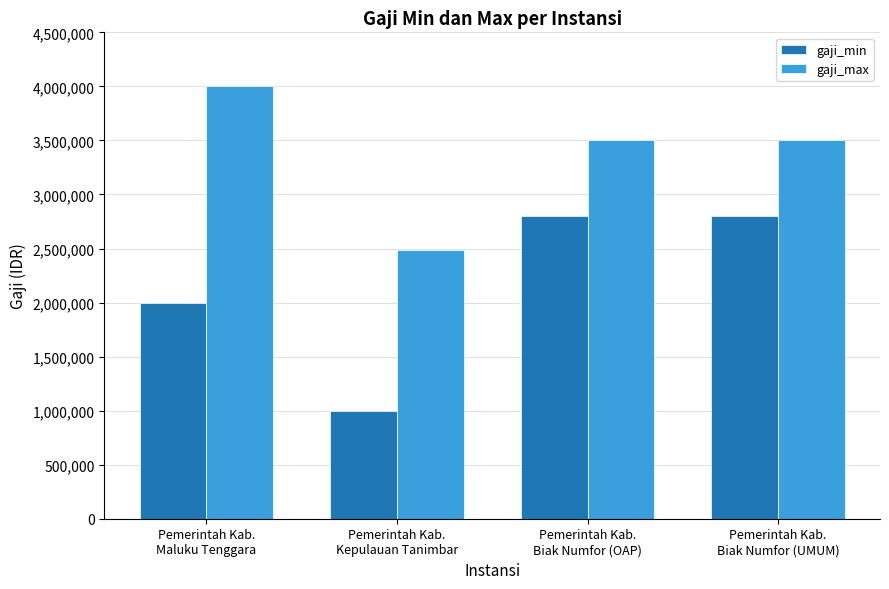

At which label does gaji_min reach its minimum?

Pemerintah Kab.
Kepulauan Tanimbar